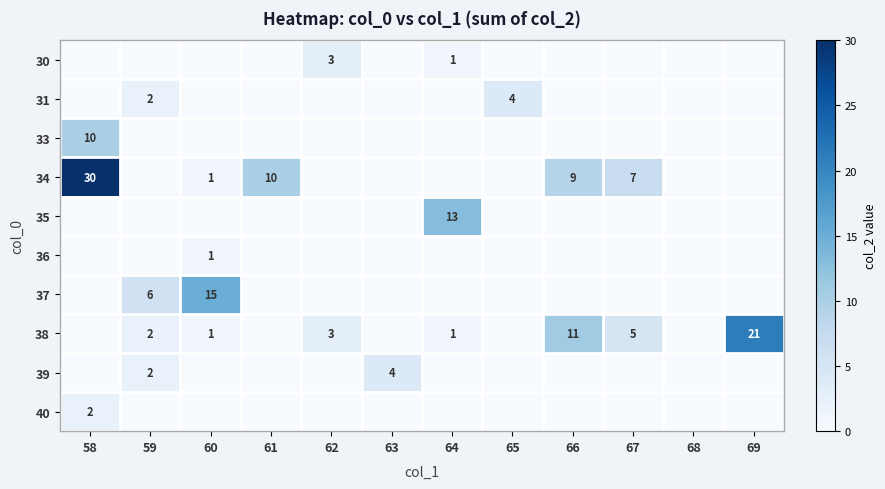

What is the sum of all 33 values?

10